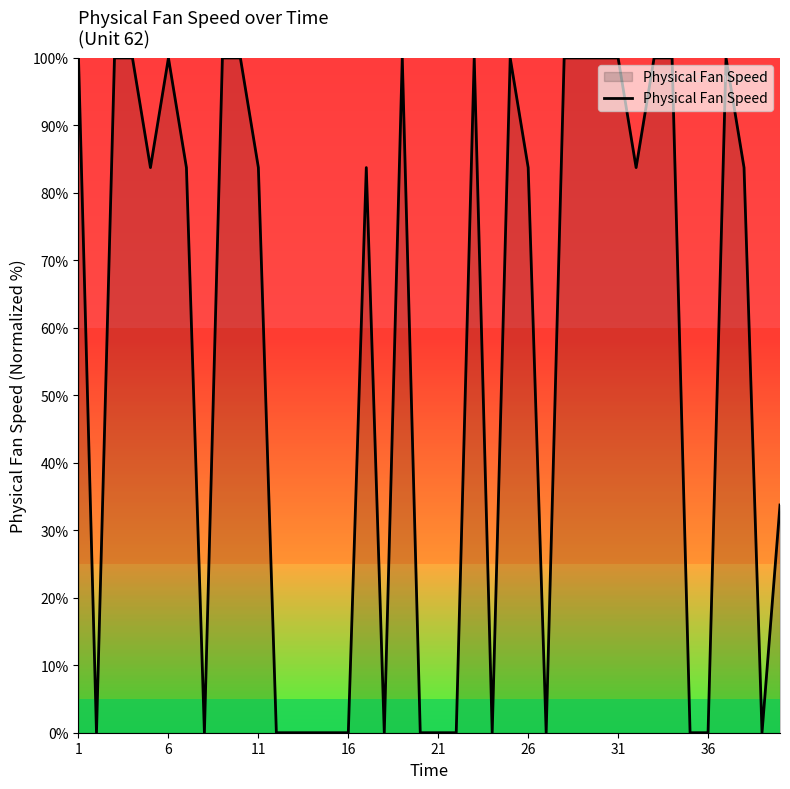

Count the number of categories in the chart.

40